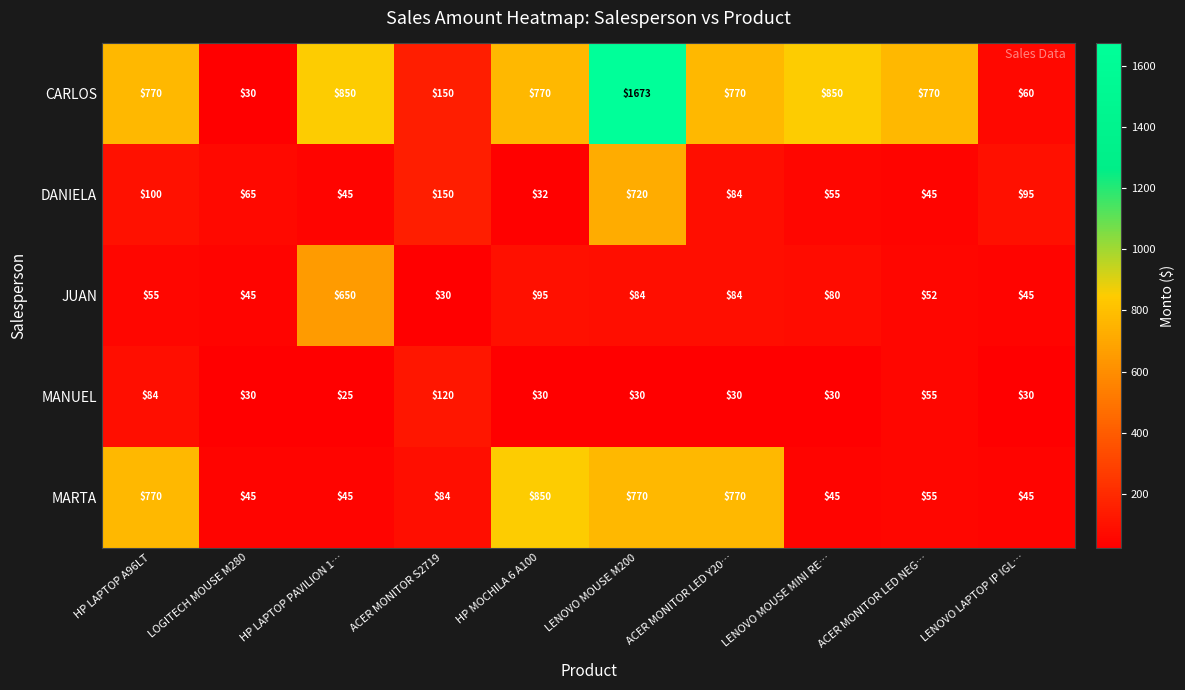

Which series has the widest spread of values?

CARLOS